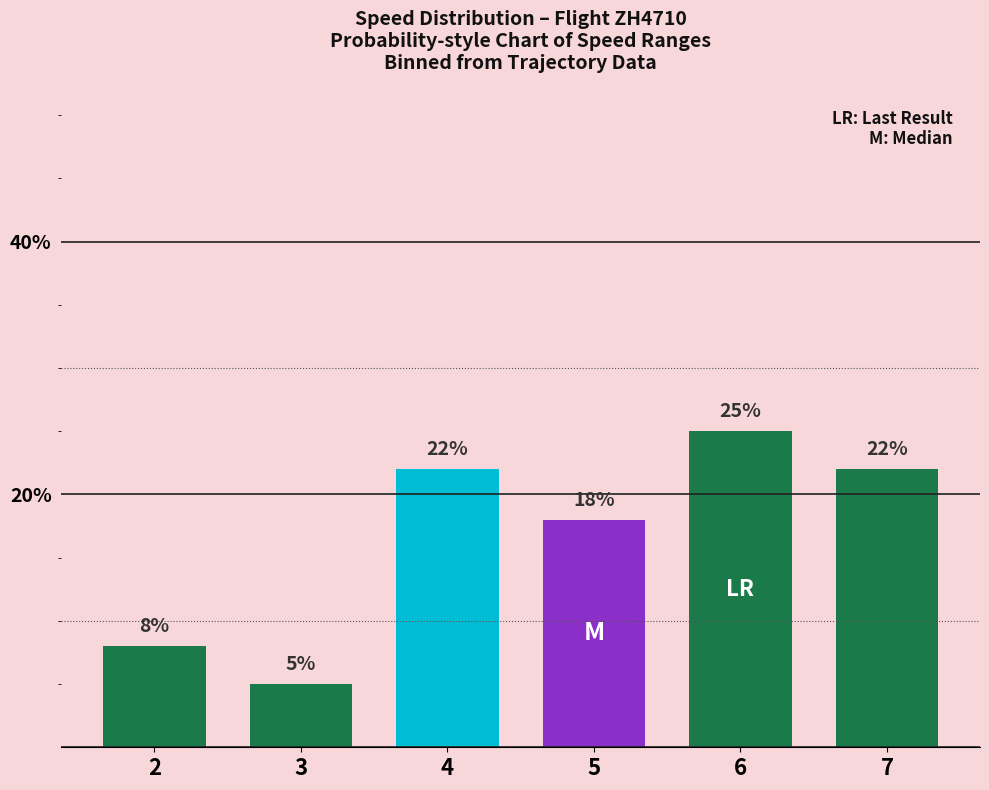

Which category has the highest value across all series?

6